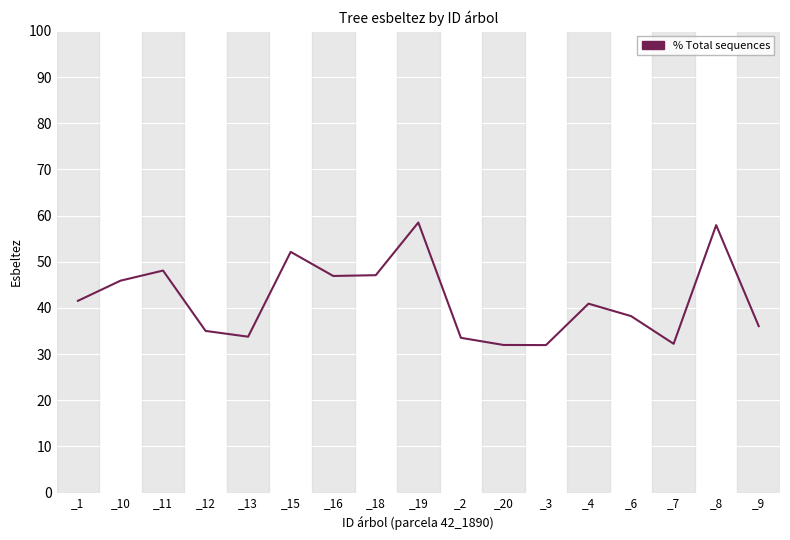

What position from the left is _20?

11